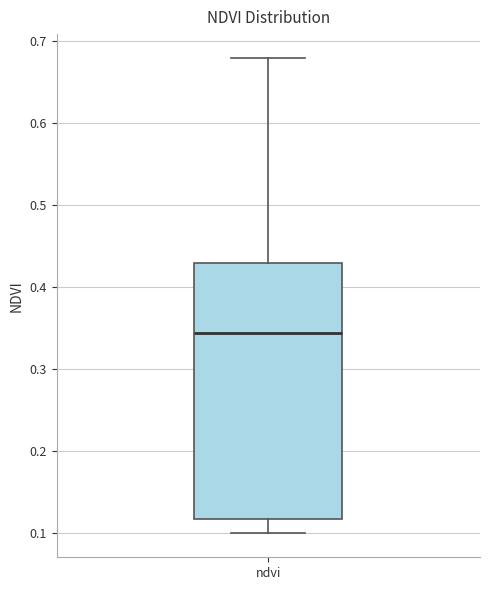

Read this box plot against the y-axis: the position of the median line, the range covered by the box, and the ends of both whiskers. The values are not printed on the chart, so give them approximately, as read against the axis.

median 0.35, box 0.12 to 0.43, whiskers 0.10 to 0.68